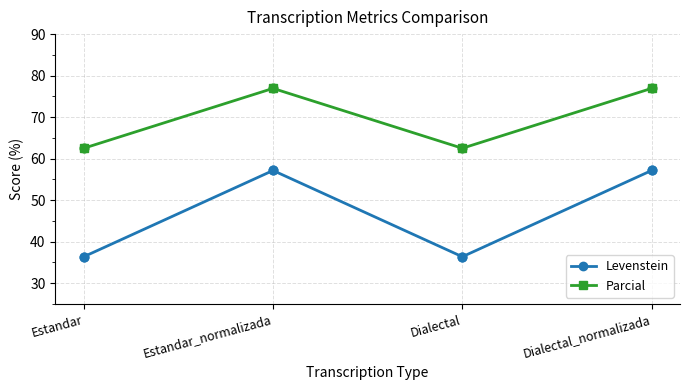

At how many categories does at least one series exceed 75?

2